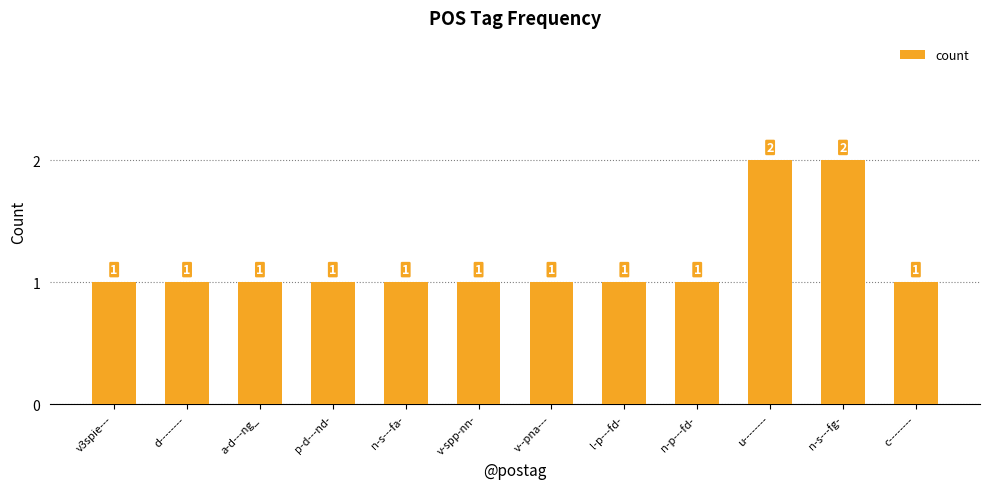

What is the label of the 10th bar from the right?

a-d---ng_